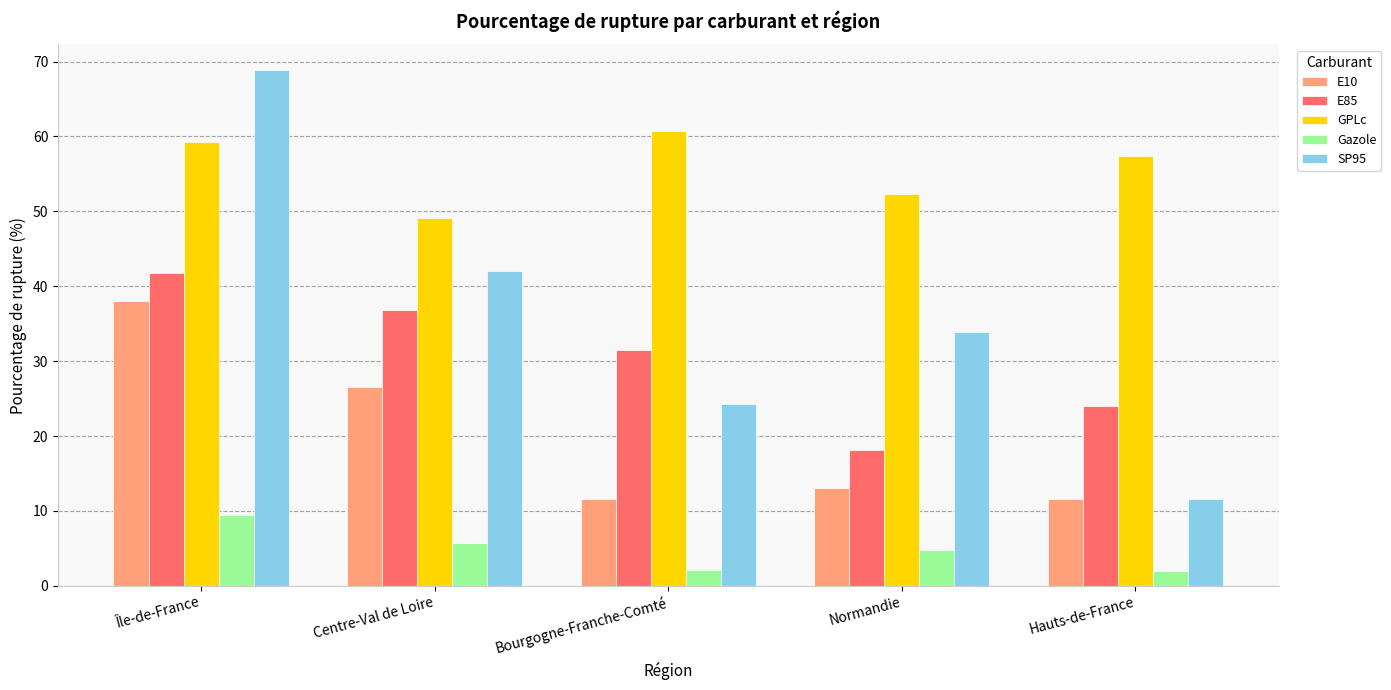

What is the average value of the SP95 series?

36.1